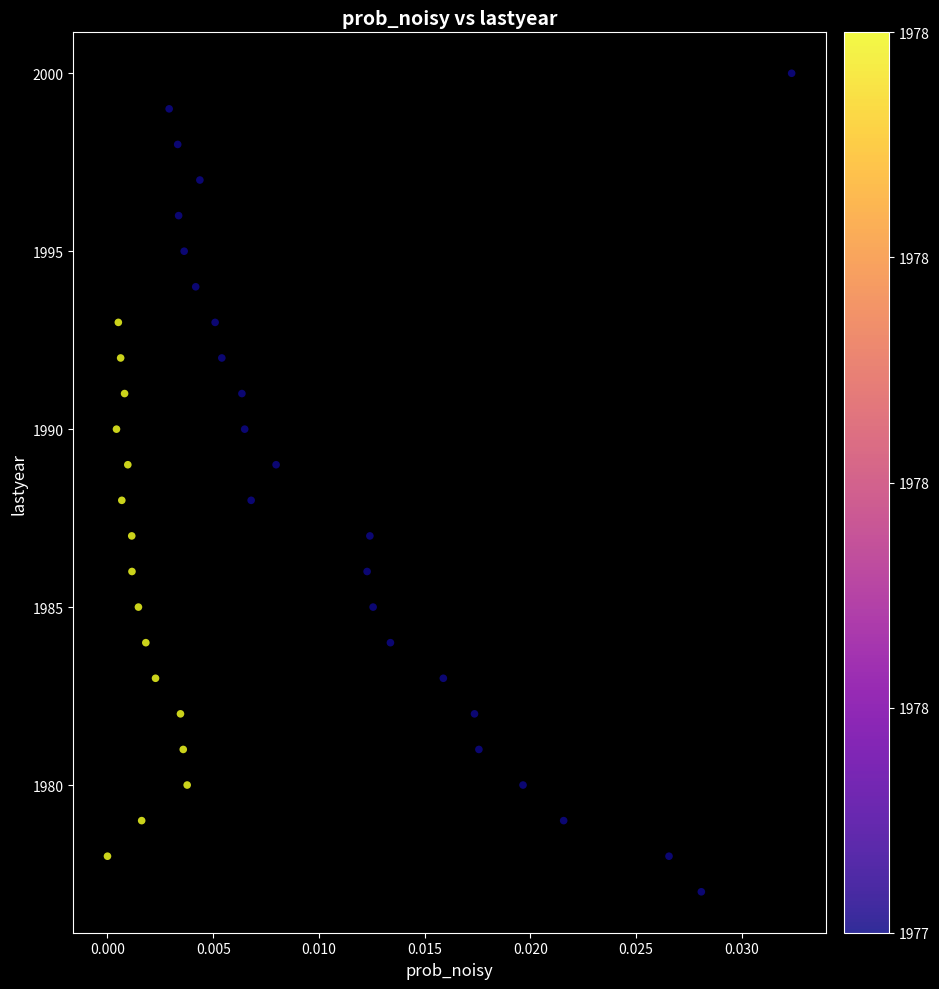

What is the range of Y values (max minus min)?

23